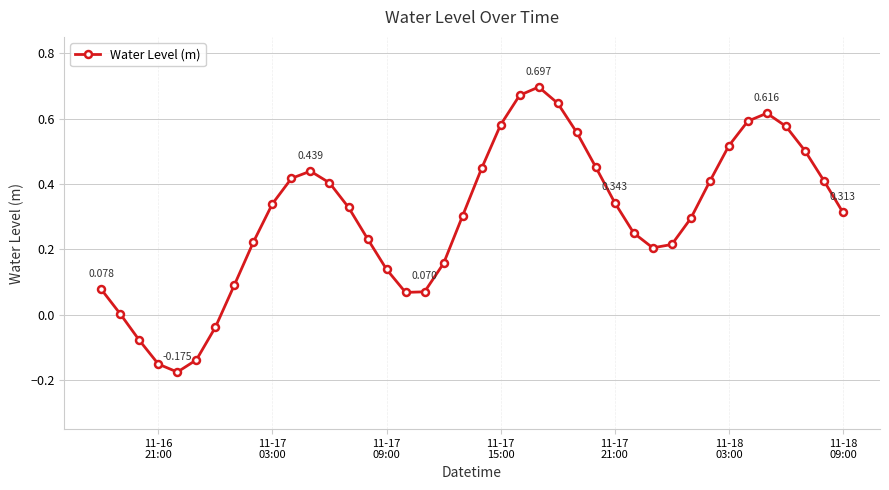

True or false: the data has more than 2 interior local peaks.

True